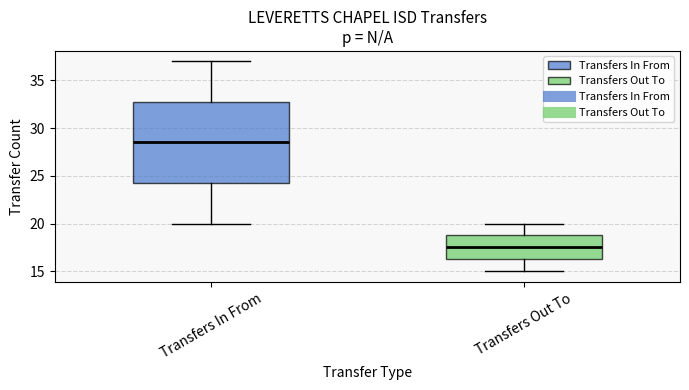

Reading left to right, transcribe this box plot: for each box, give where its median line is, the range the box spans, and where its two whiskers end, as read against the y-axis. The values are not printed on the chart, so give them approximately, as read against the axis.

Transfers In From: median 28.5, box 24.5 to 33.0, whiskers 20.0 to 37.0
Transfers Out To: median 17.5, box 16.5 to 19.0, whiskers 15.0 to 20.0